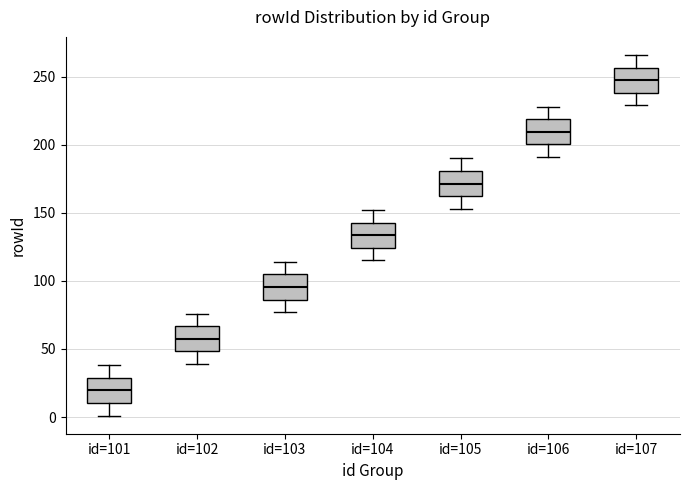

Where is the lower edge of the box for id=101 on the y-axis? The values are not printed on the chart, so give them approximately, as read against the axis.

10